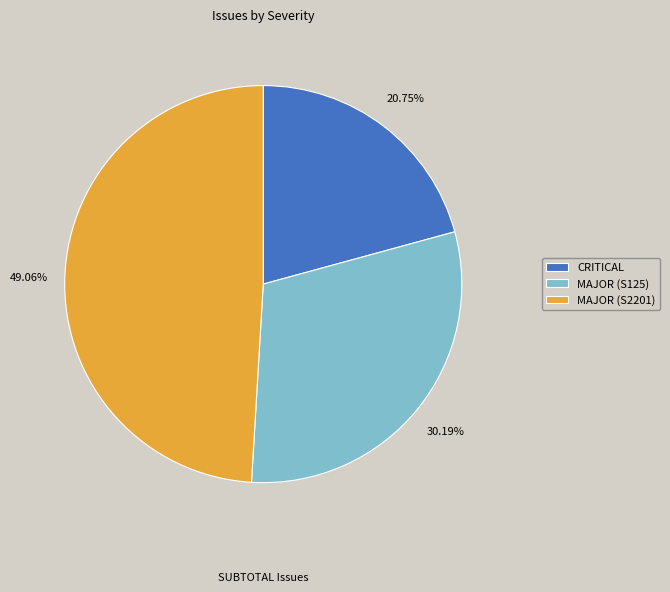

To the nearest percent, what portion does MAJOR (S2201) represent?

49%